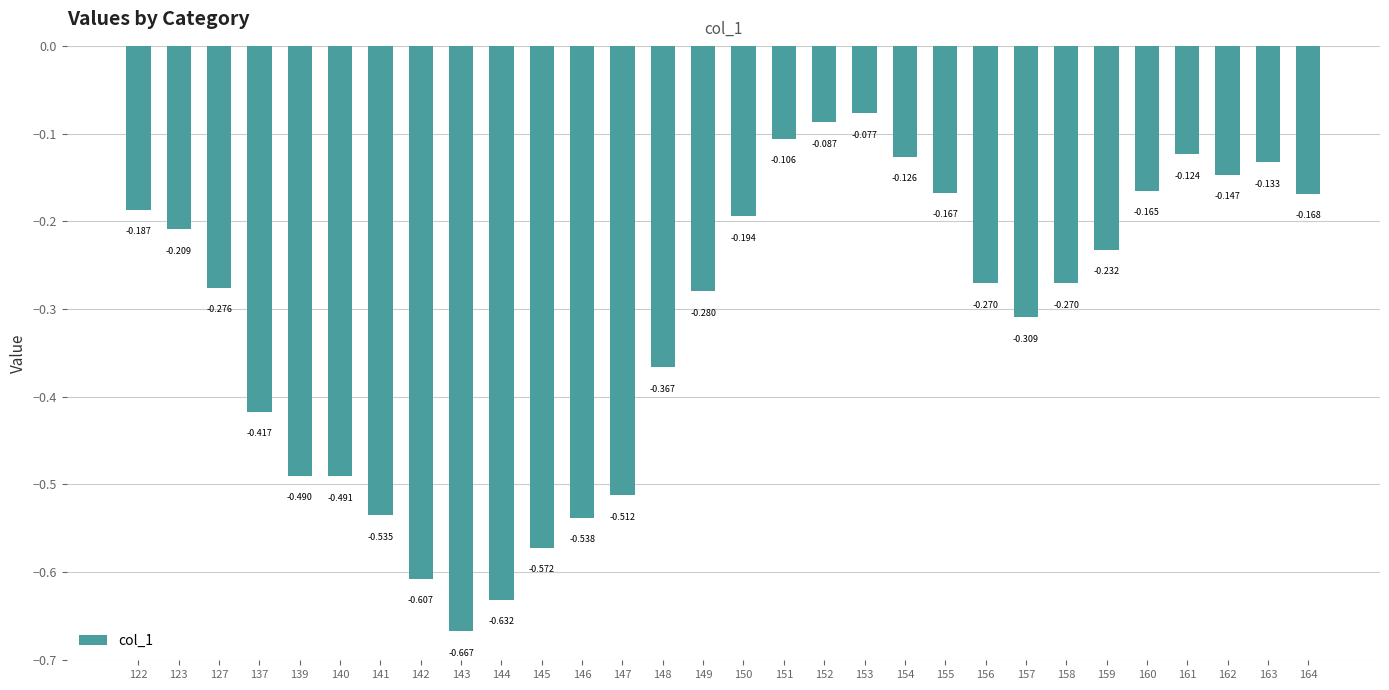

What is the change in value from 137 to 163?

+0.3